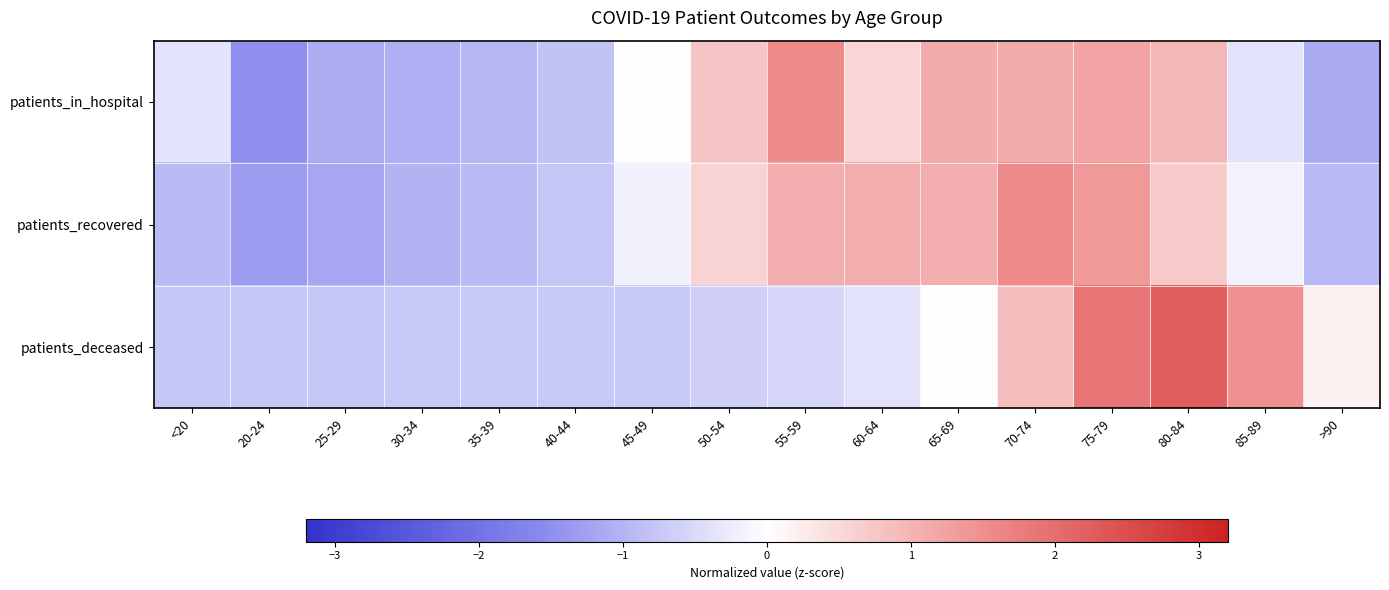

What is the minimum value shown in the chart?

-1.5